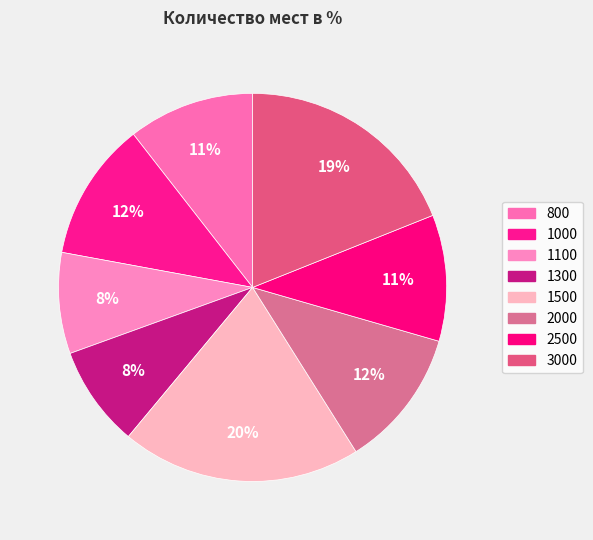

Count the number of slices in the pie.

8